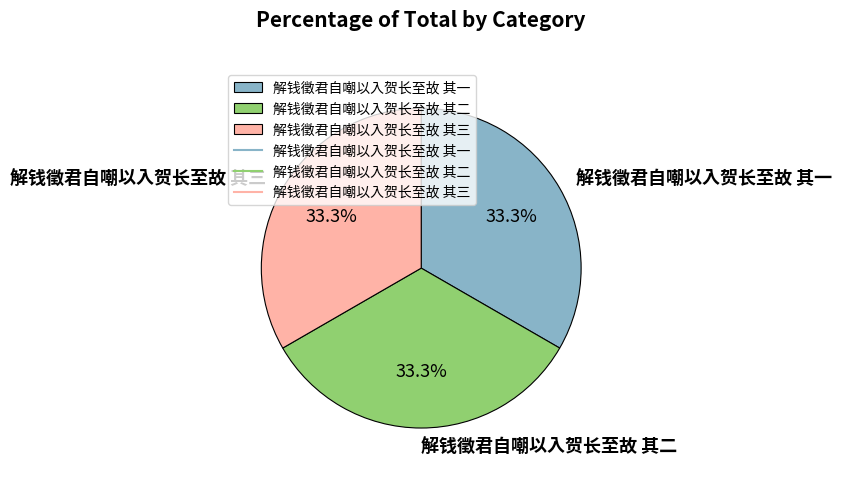

How many slices are in this pie chart?

3